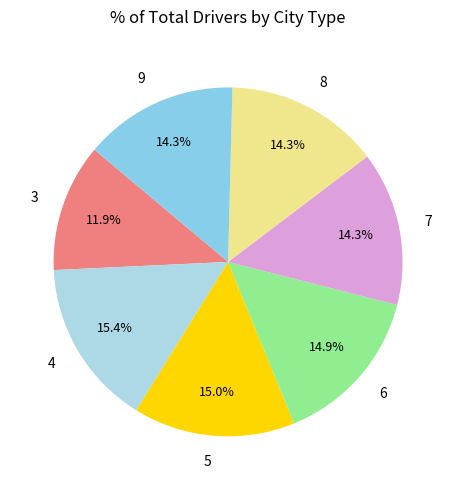

Is there any slice that represents more than half of the pie?

No